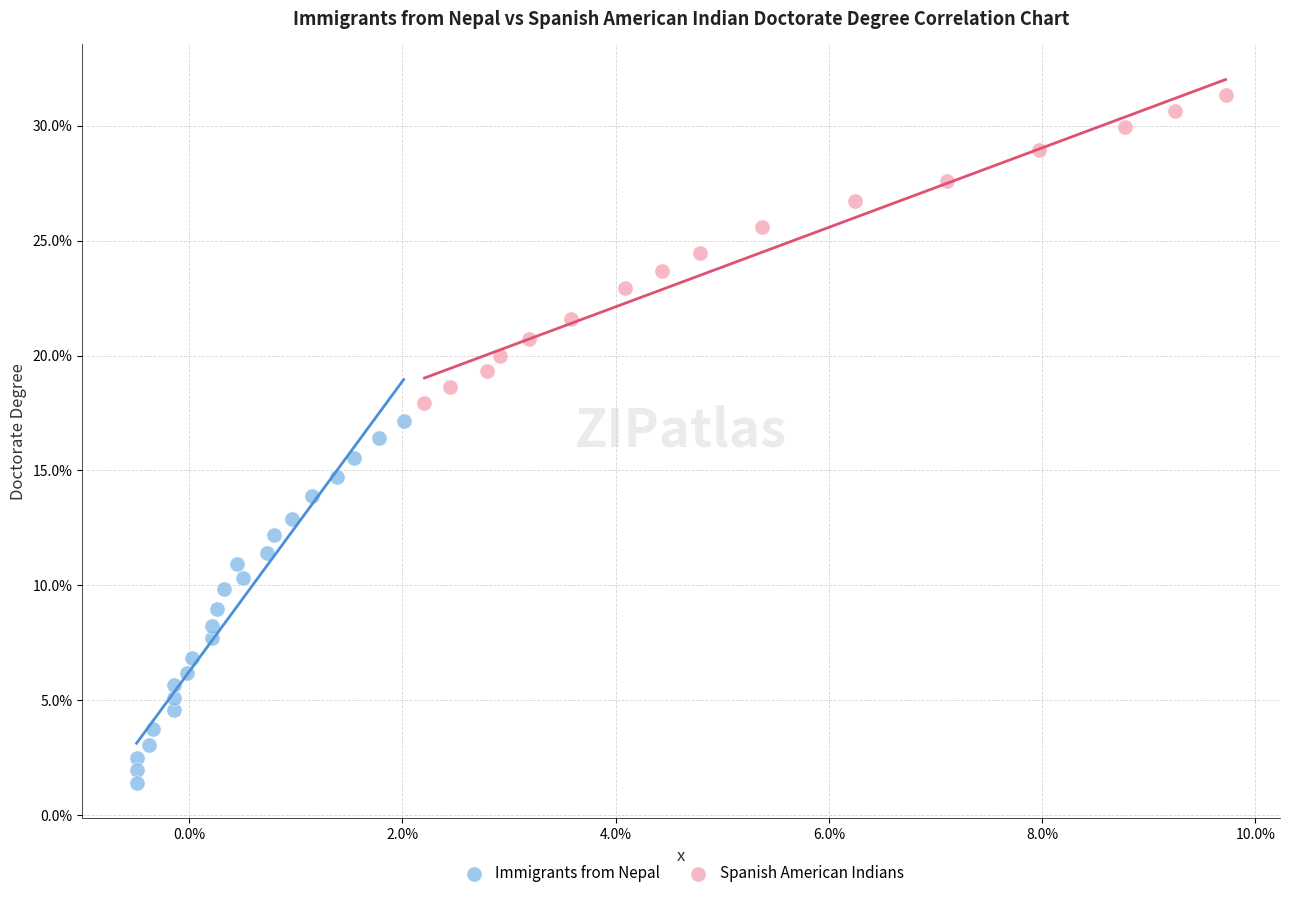

Which series reaches the maximum Y coordinate?

Spanish American Indians